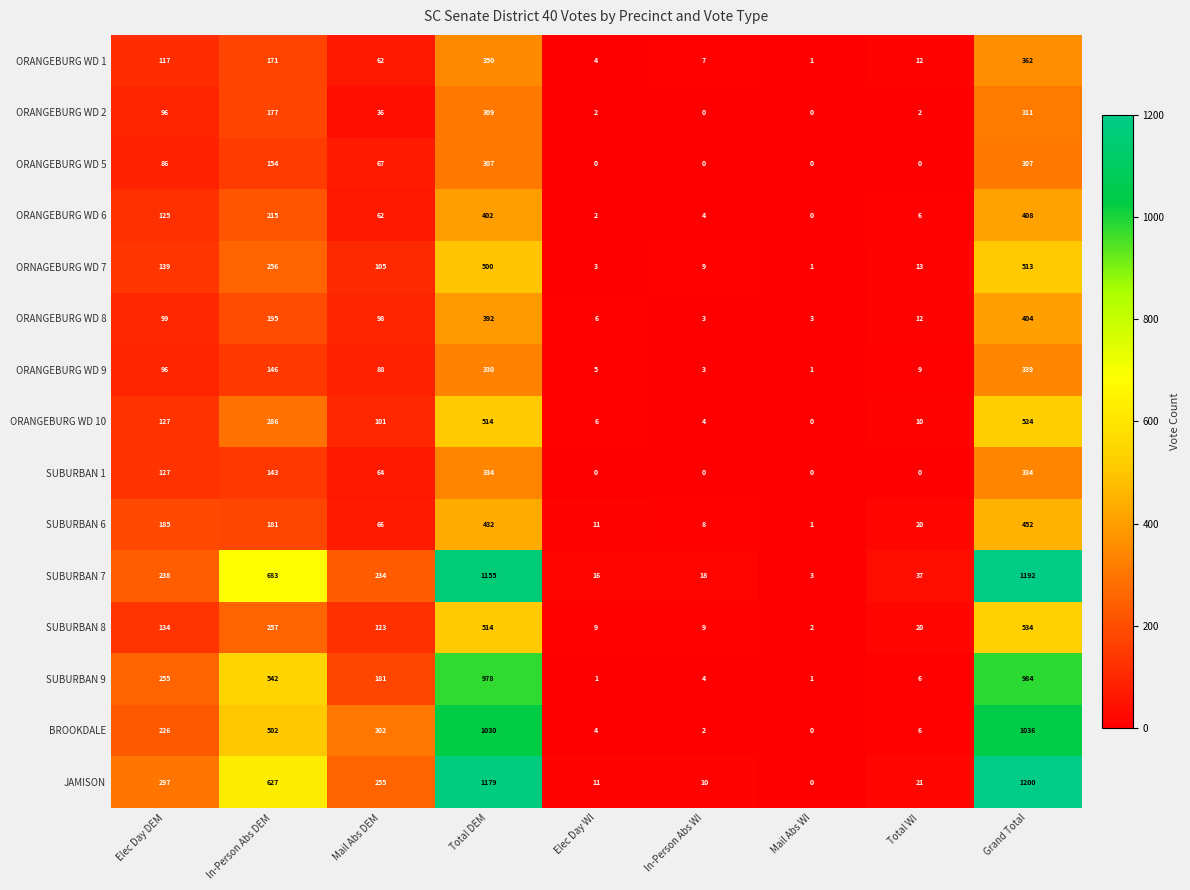

Which series has the widest spread of values?

JAMISON